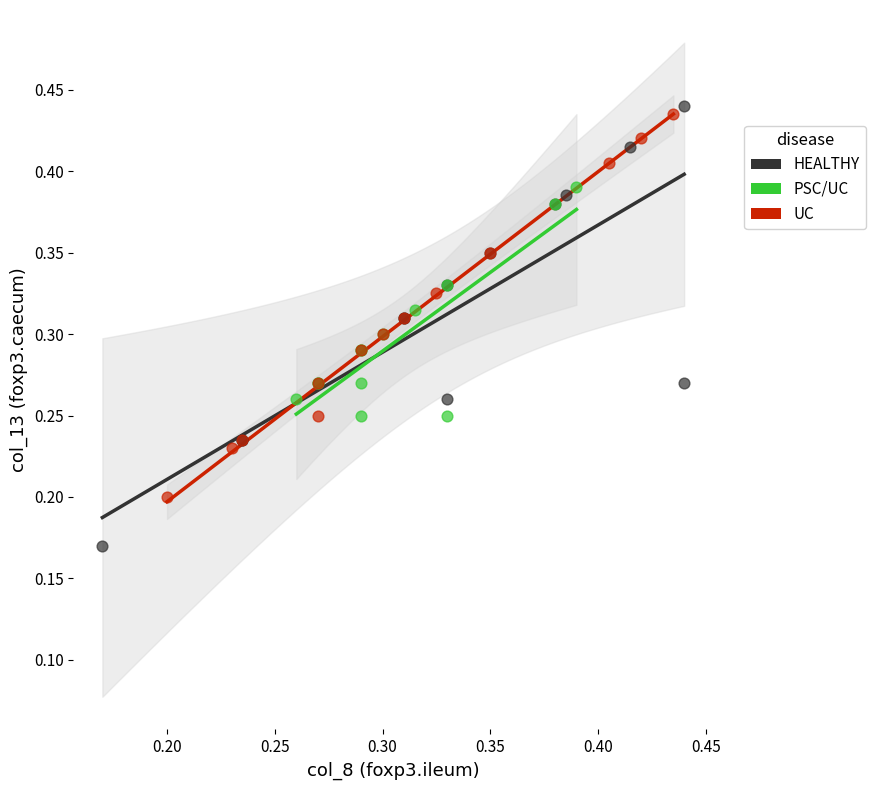

Which series contains the lowest Y value?

HEALTHY